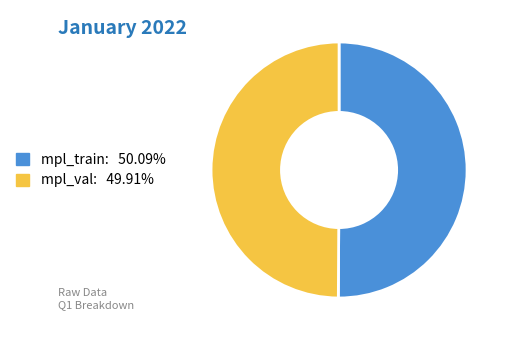

Approximately how many times larger is the value at mpl_train: 50.09% compared to mpl_val: 49.91%?

1.0